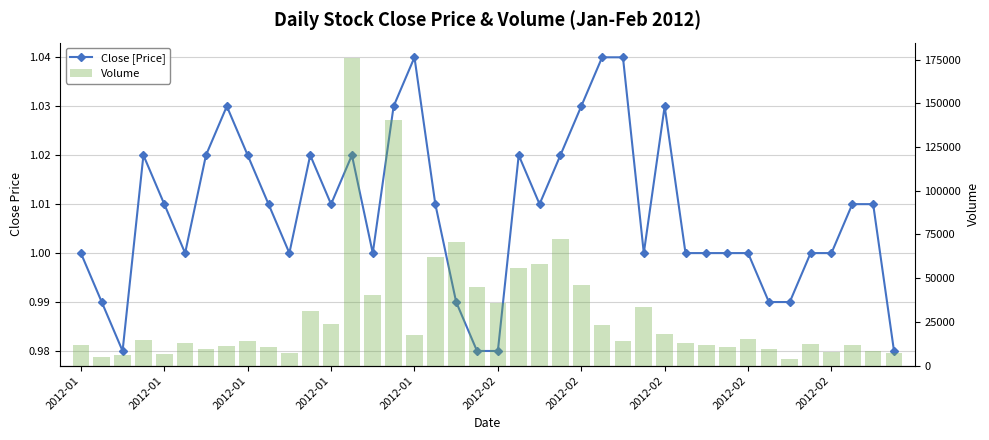

What is the difference between the maximum and minimum values in the Close [Price] series?

0.1